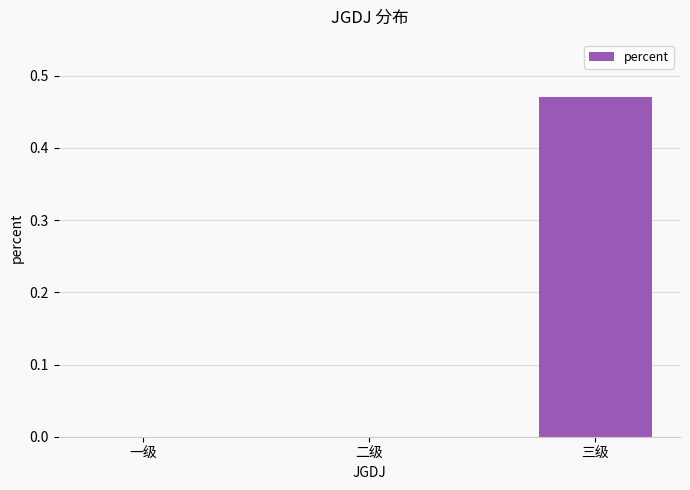

What is the change in value from 二级 to 三级?

+0.5